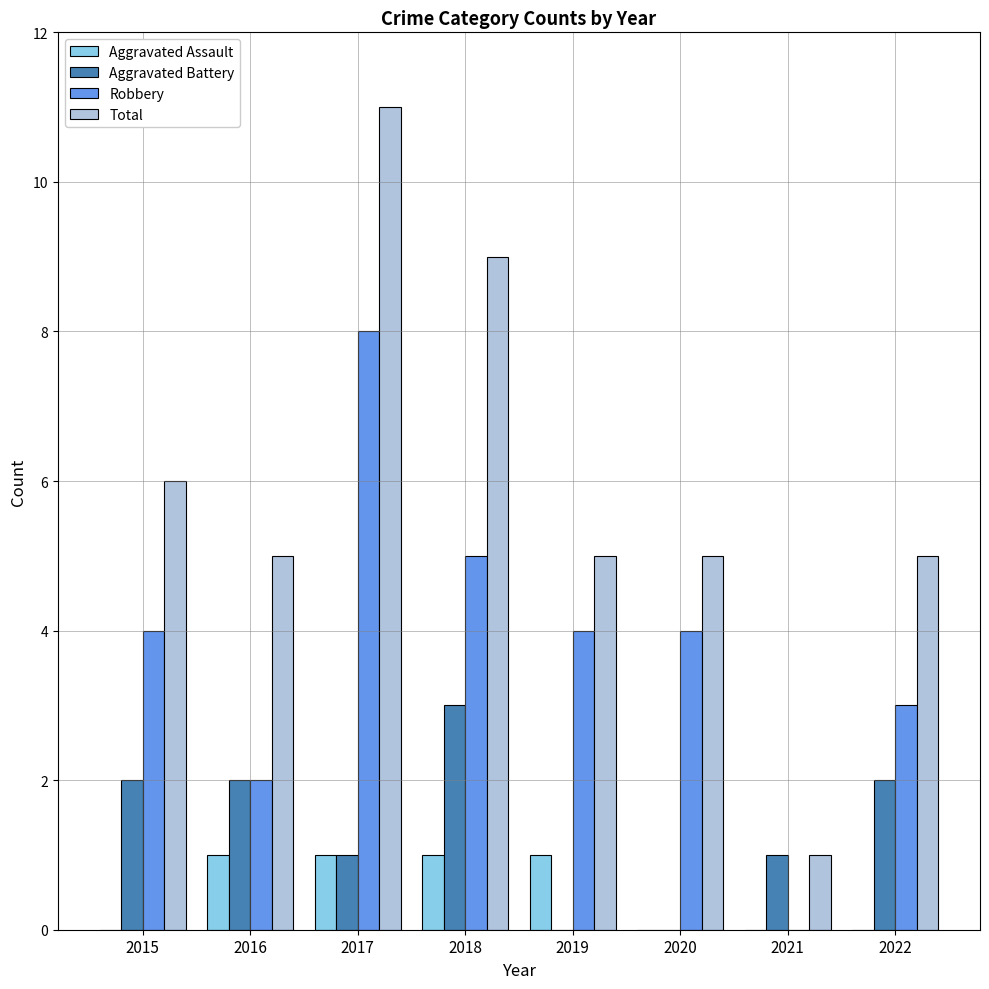

Are the bars grouped side by side (vs. stacked)?

Yes